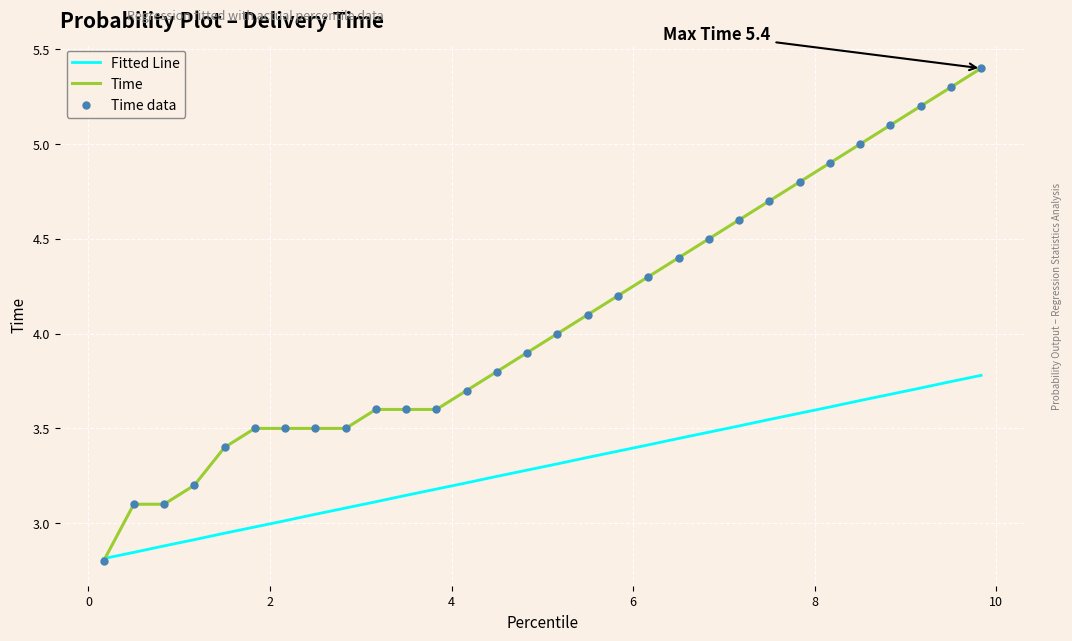

Which series has the largest range (max minus min)?

Time